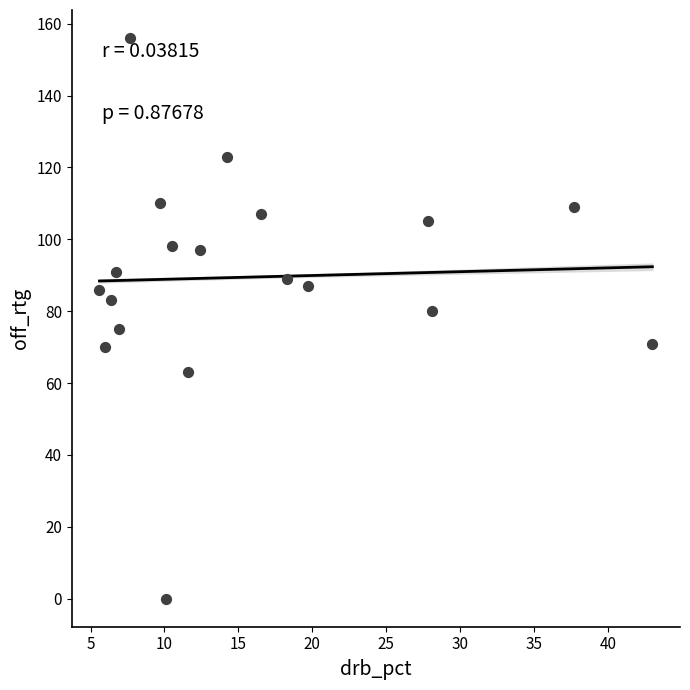

What is the range of Y values (max minus min)?

156